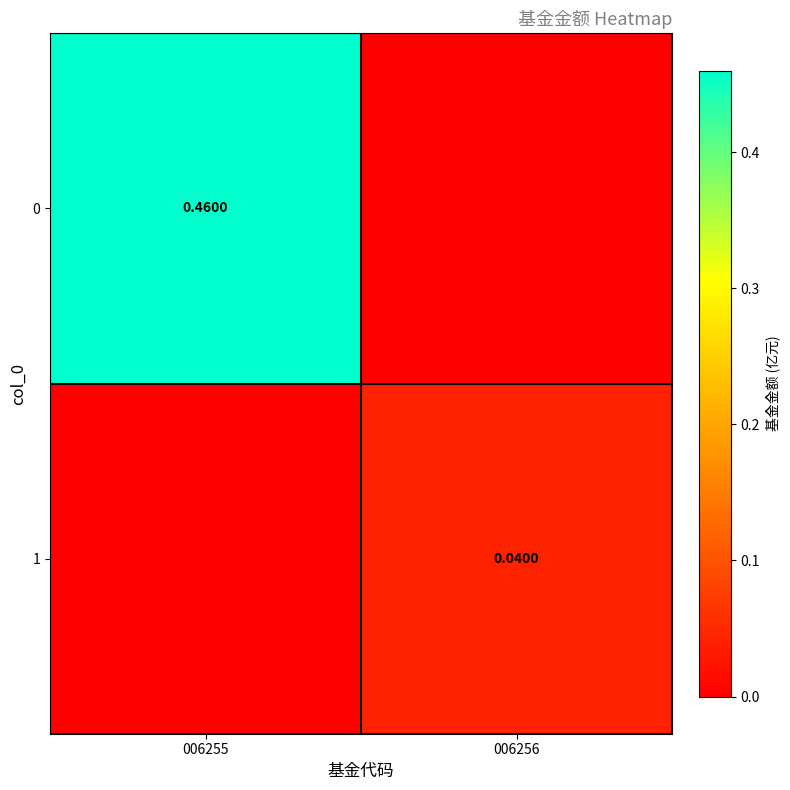

What is the difference between the highest and lowest values at 006255?

0.5